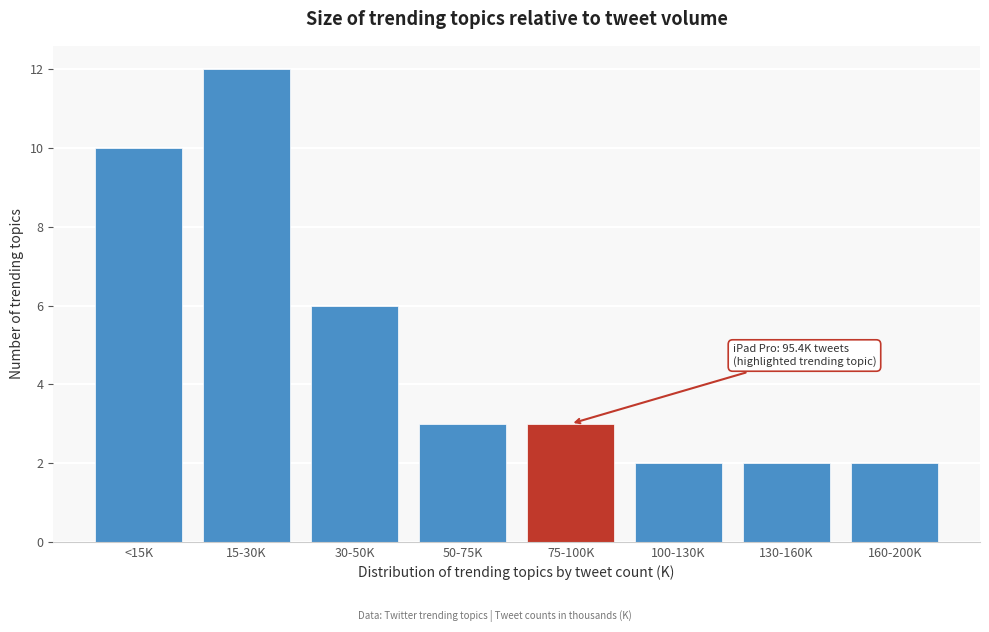

Reading right to left, transcribe all the data shown in this chart.

2	2	2	3	3	6	12	10